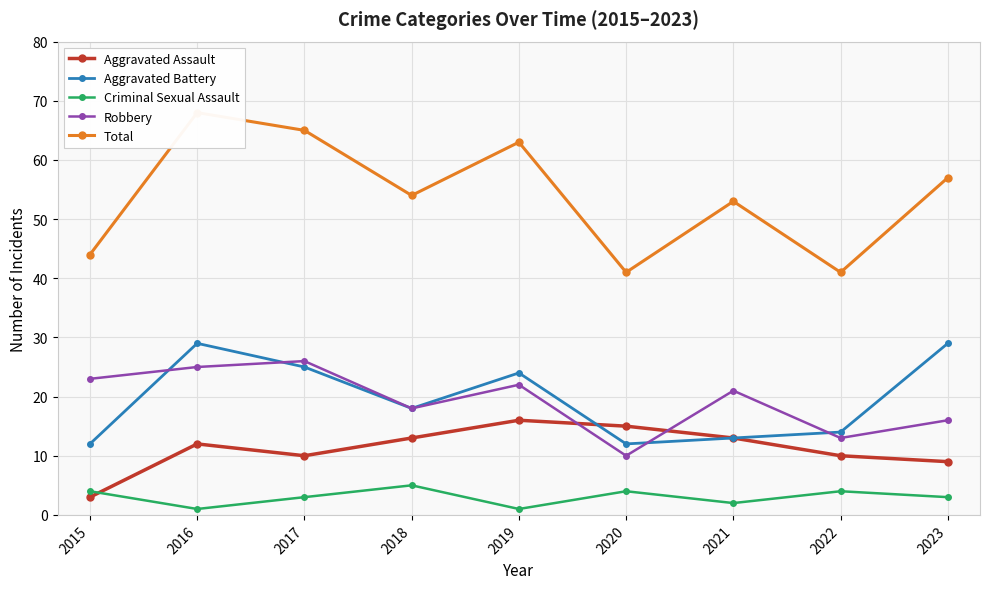

After their last crossing, which series has the higher values: Aggravated Assault or Criminal Sexual Assault?

Aggravated Assault